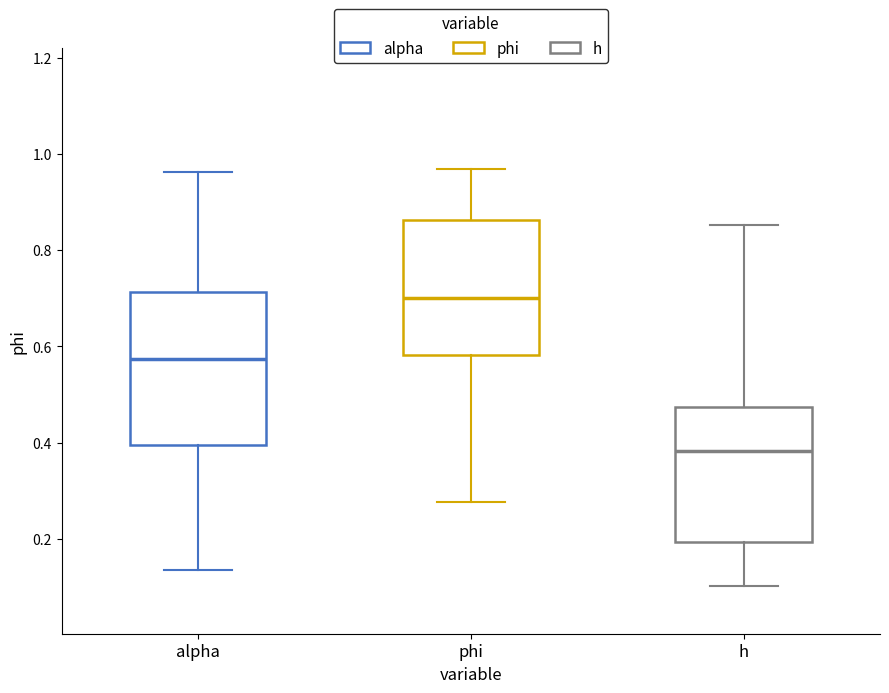

Where is the lower edge of the box for alpha on the y-axis? The values are not printed on the chart, so give them approximately, as read against the axis.

0.40